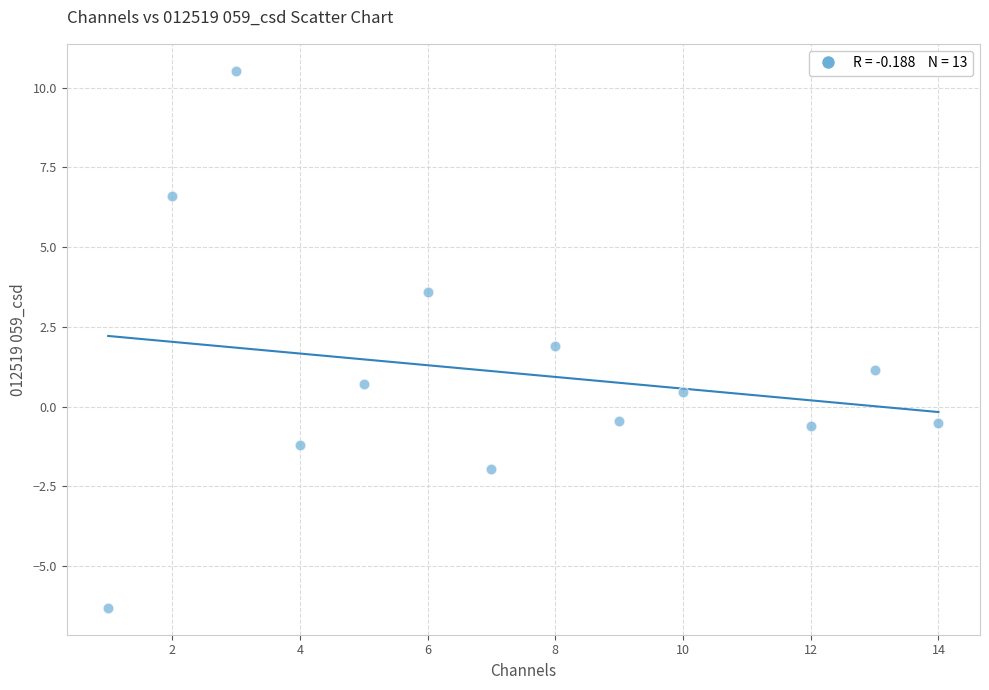

What is the range of Y values (max minus min)?

16.8